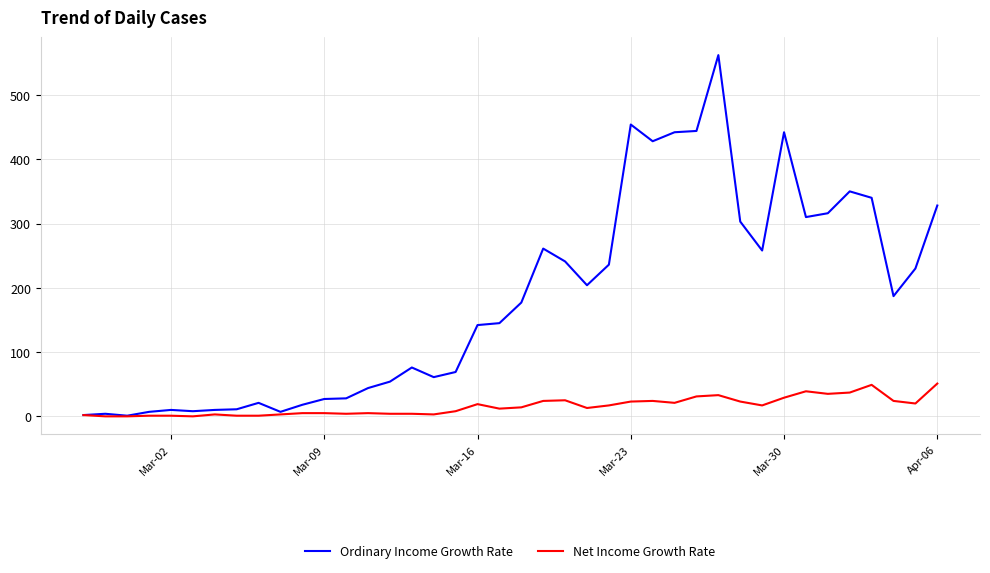

What is the difference between the maximum and second lowest values in the Net Income Growth Rate series?

51